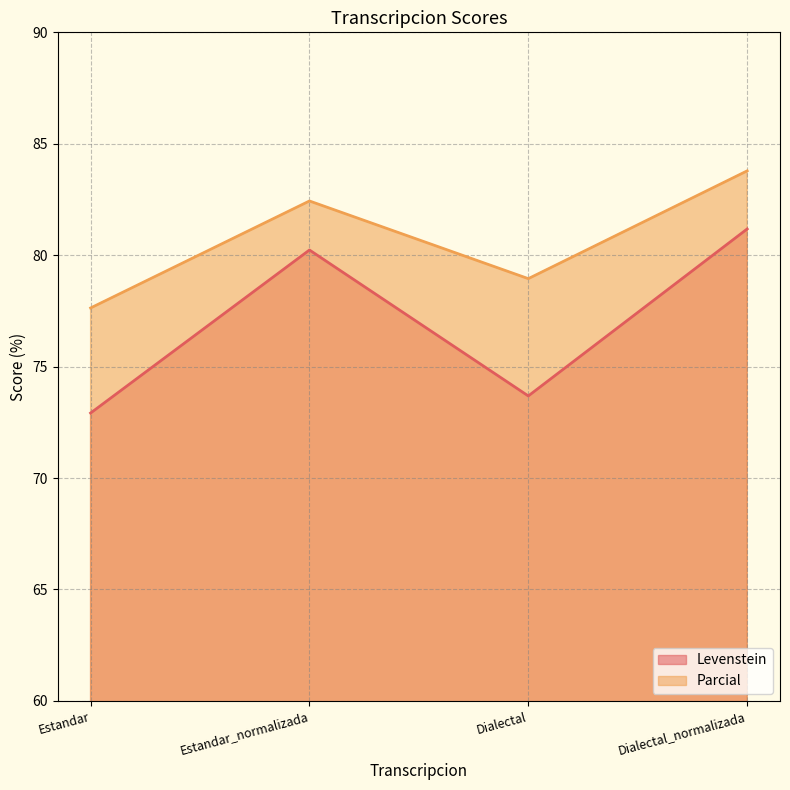

What is the maximum value for Parcial?

83.8